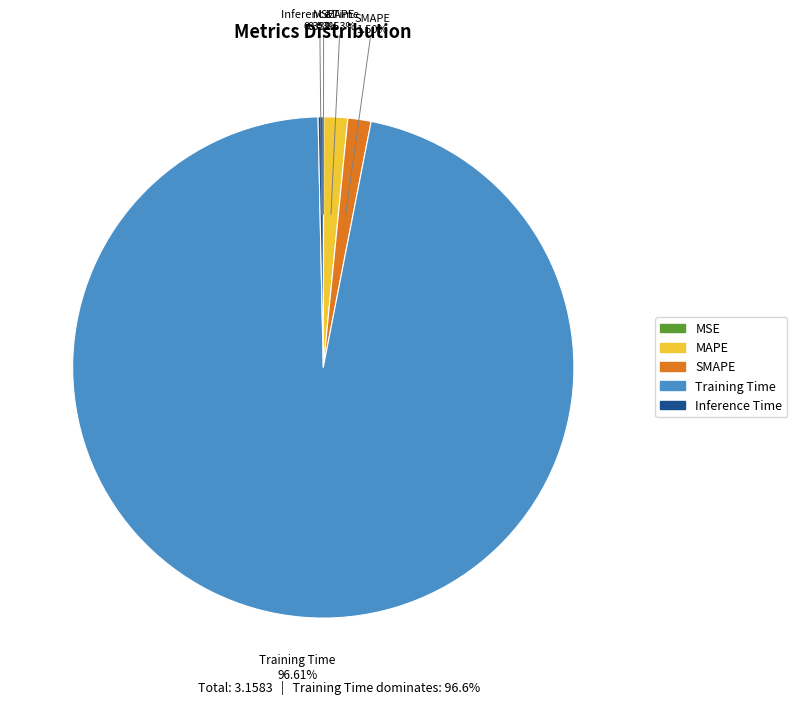

Which slice represents more than half of the pie?

Training Time